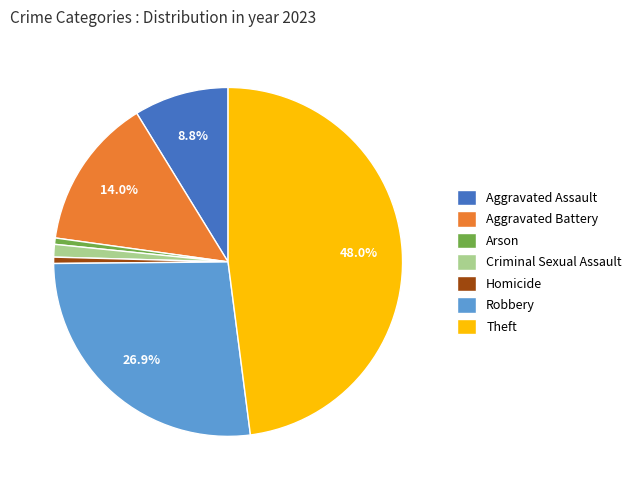

What percentage is the Arson slice, to the nearest percent?

1%